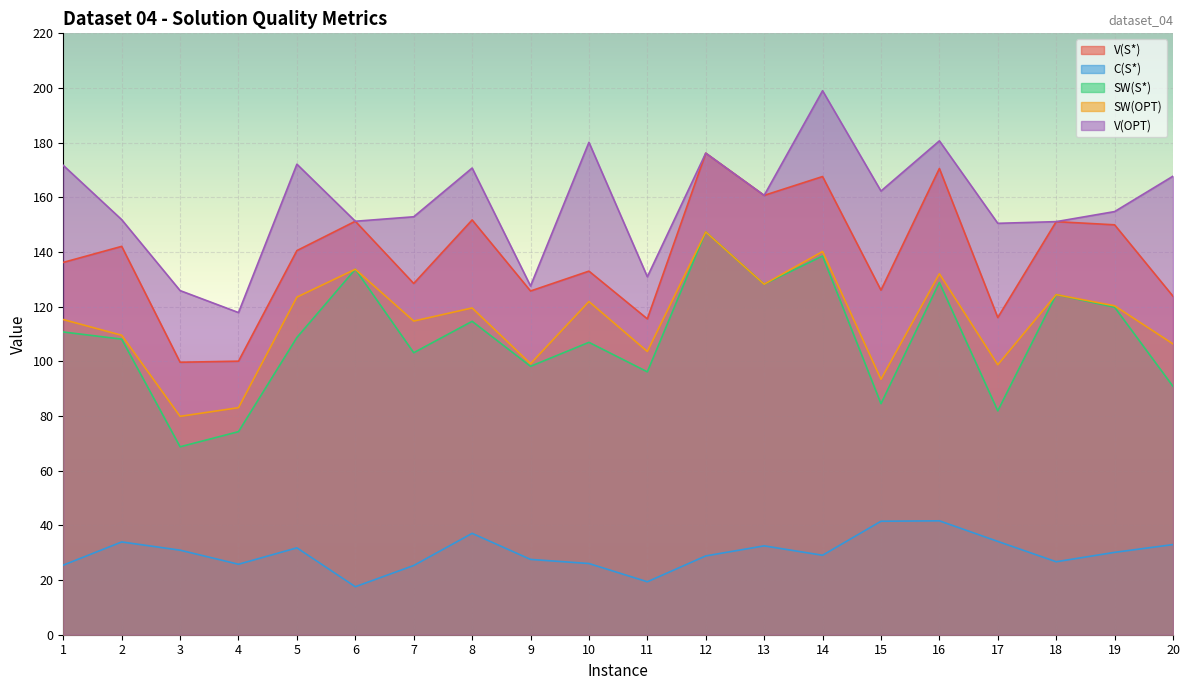

What is the difference between the highest and lowest values at 8?

133.6